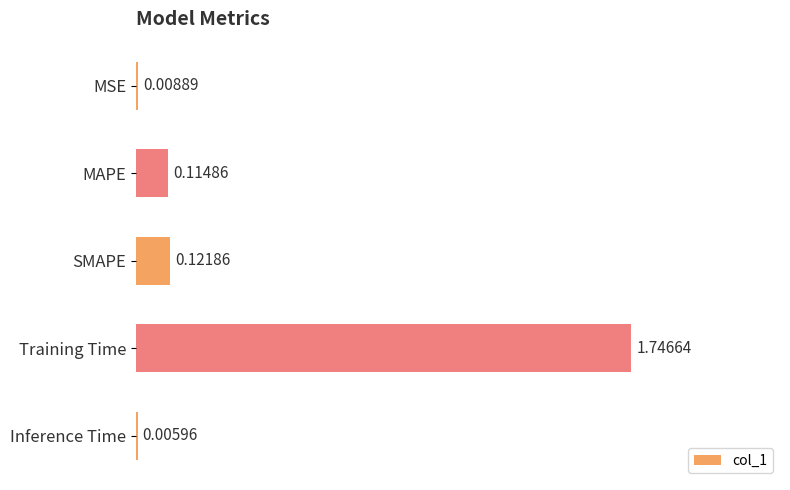

At which category does the chart reach its peak across all series?

Training Time